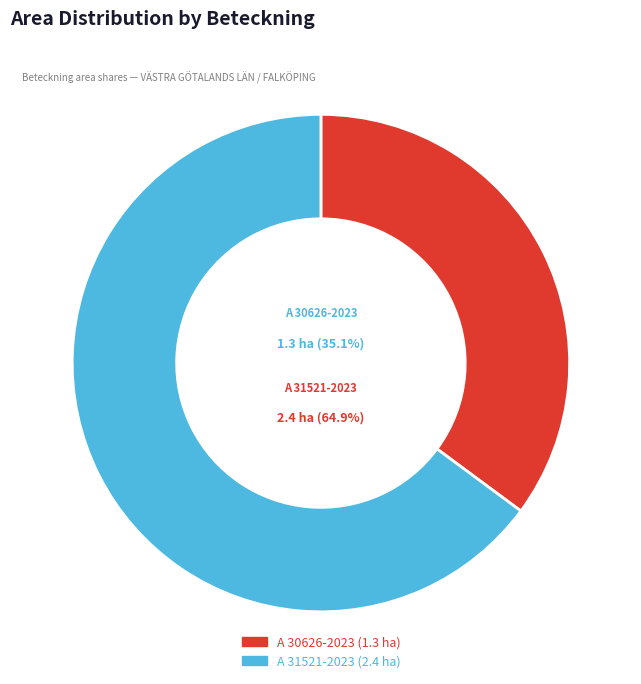

What is the ratio of the value at A 30626-2023 to the value at A 31521-2023?

0.5